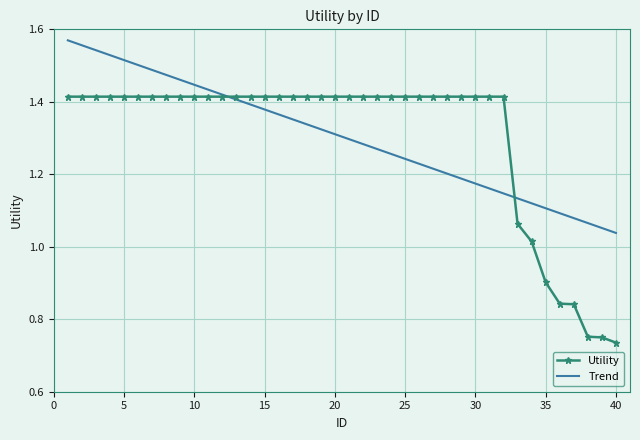

Rank the series by their maximum value, from highest to lowest.

Trend, Utility